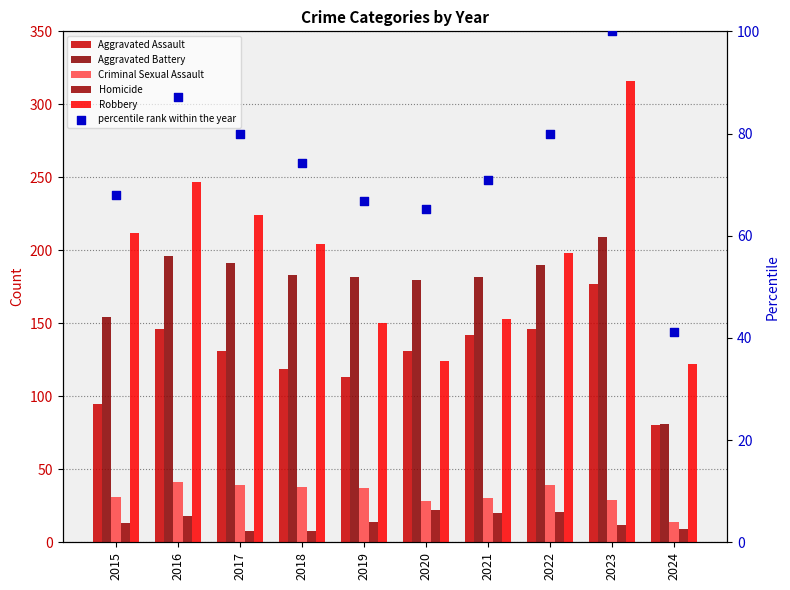

Is the value of Homicide at 2015 greater than the value of Aggravated Assault at 2022?

No